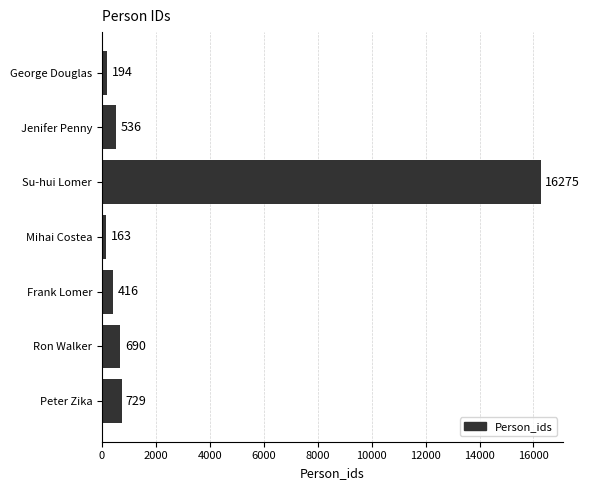

True or false: the data shows 188 at Peter Zika.

False